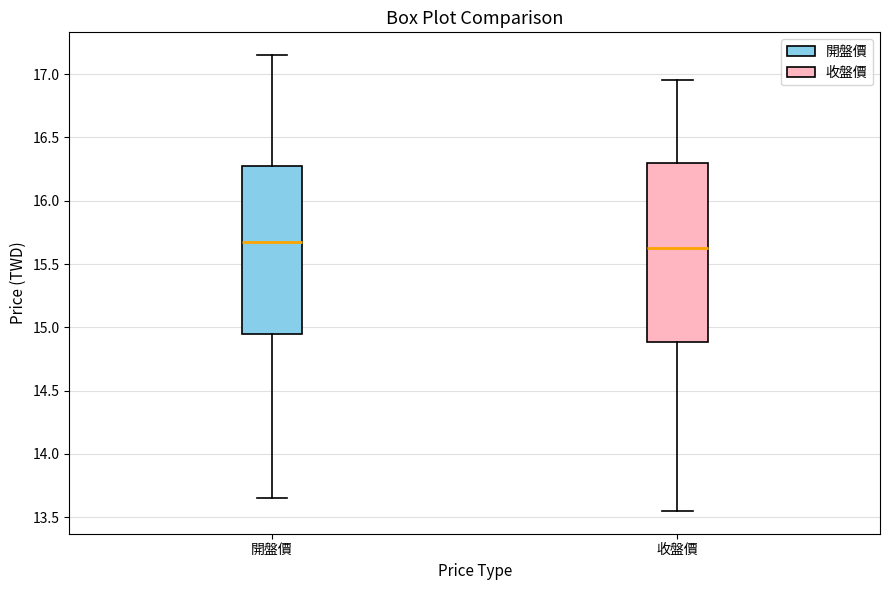

Which box's median line is the lowest?

收盤價